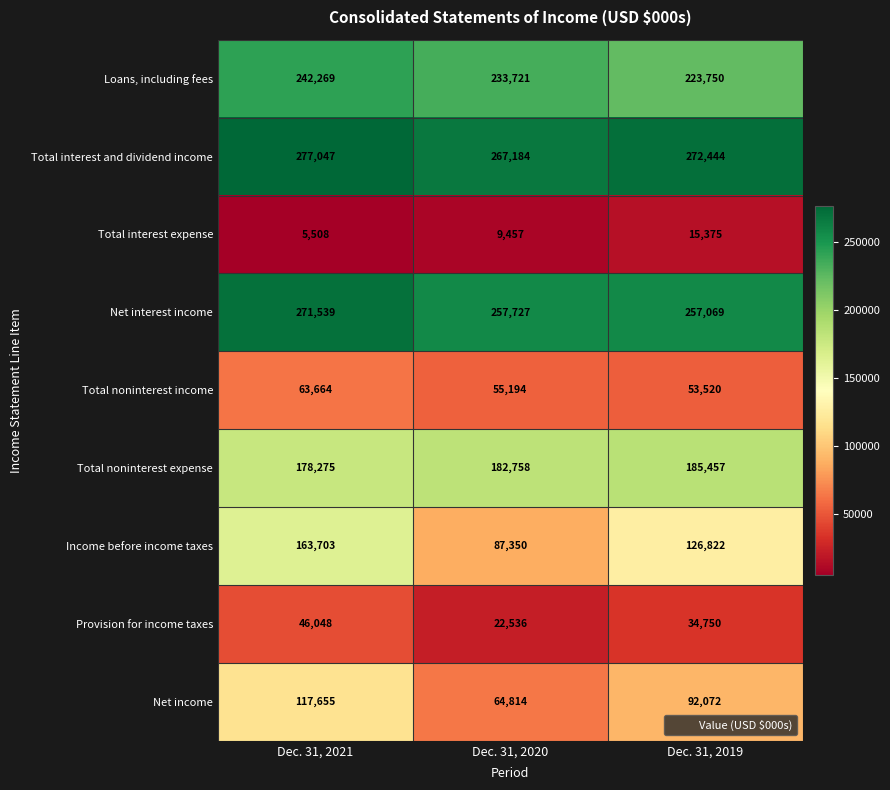

What is the total value across all series at Dec. 31, 2019?

1261259